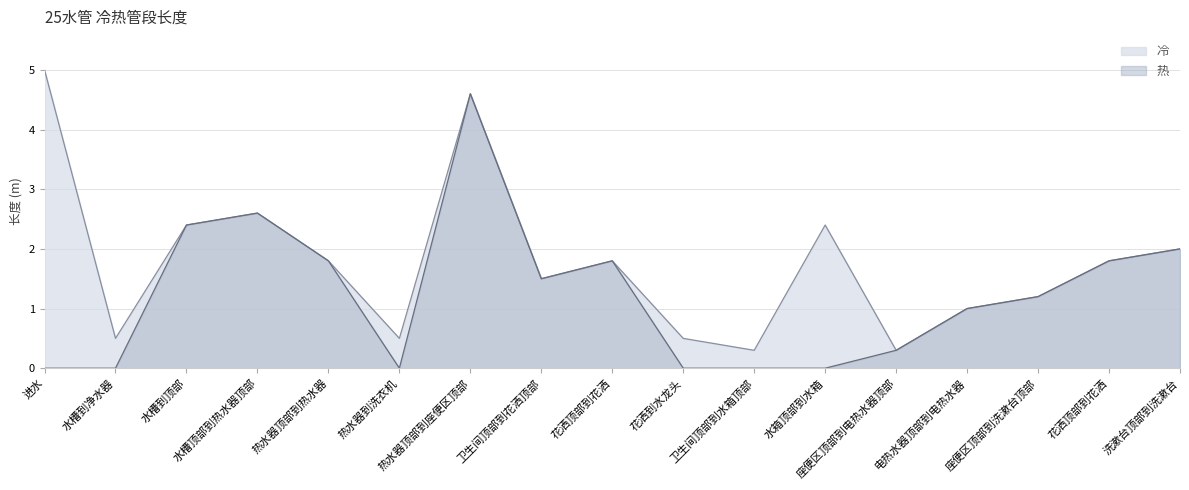

How many data points in 热 are above 1?

9